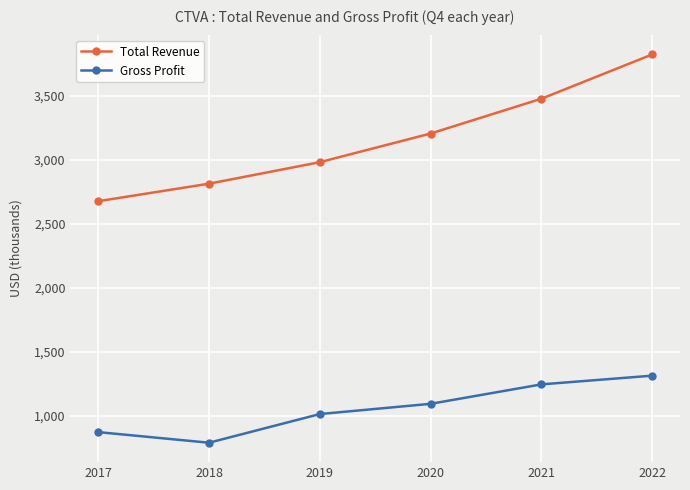

Is it true that Gross Profit equals 1247000 at 2021?

True